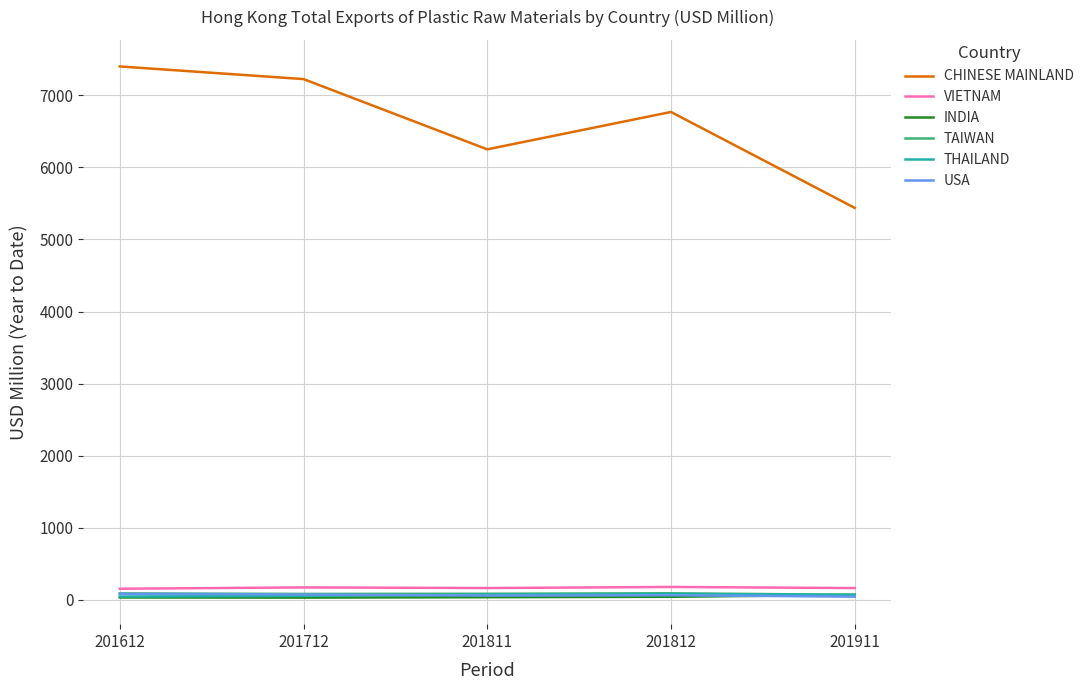

What is the difference between the second highest and second lowest values in the VIETNAM series?

9.2